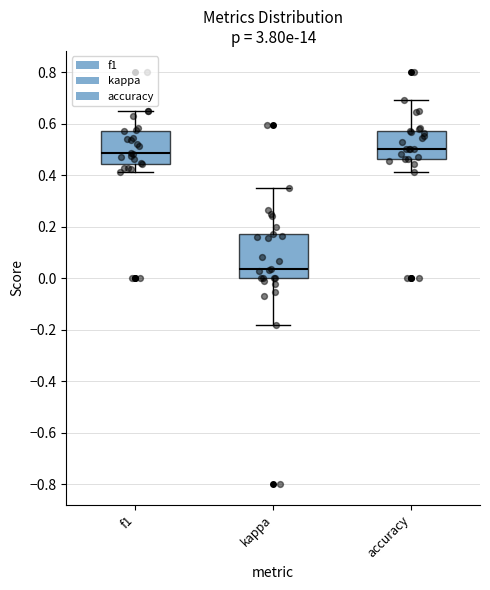

Reading left to right, read every box against the y-axis: the position of its median line, the range the box covers, and the ends of its whiskers. The values are not printed on the chart, so give them approximately, as read against the axis.

f1: median 0.48, box 0.44 to 0.58, whiskers 0.42 to 0.64
kappa: median 0.04, box 0.00 to 0.16, whiskers -0.18 to 0.36
accuracy: median 0.50, box 0.46 to 0.58, whiskers 0.42 to 0.70